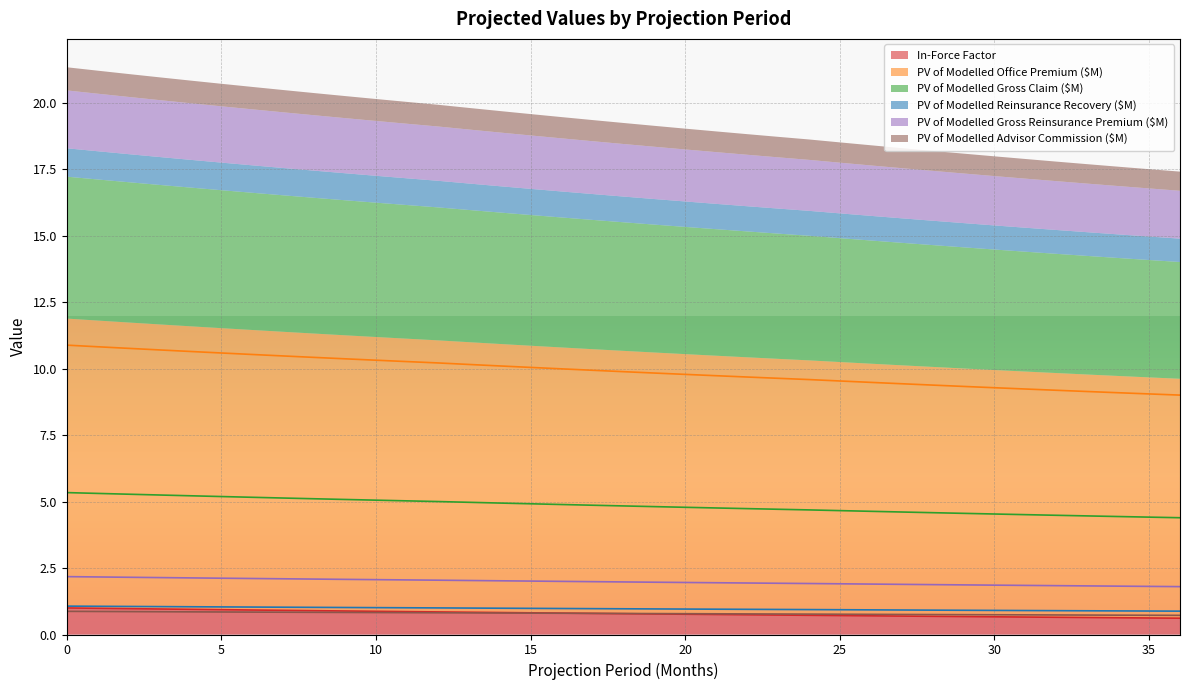

What is the value of the PV of Modelled Office Premium ($M) point at the 25th from the left?

9.6